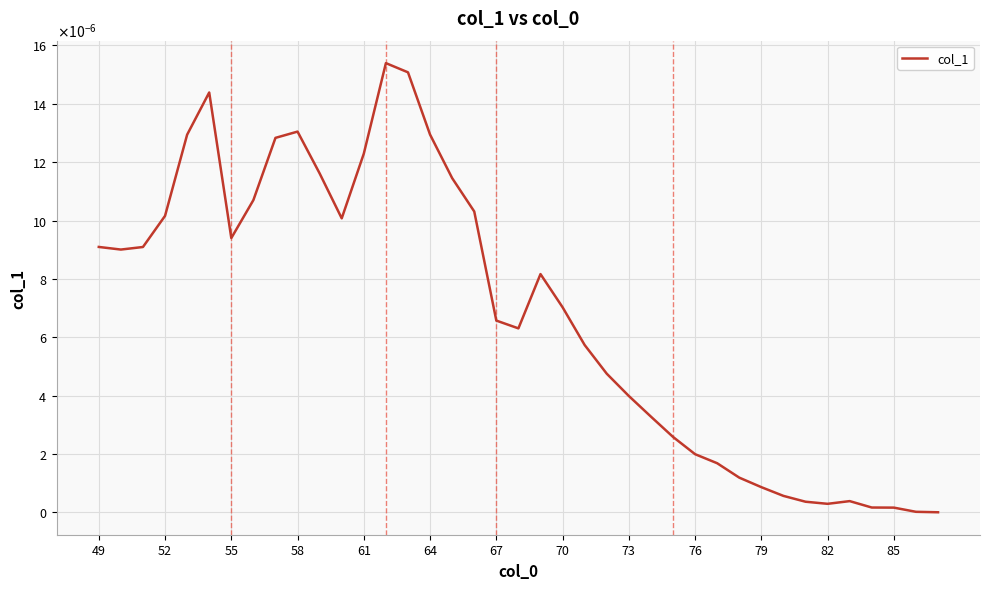

Does the chart have visible grid lines?

Yes